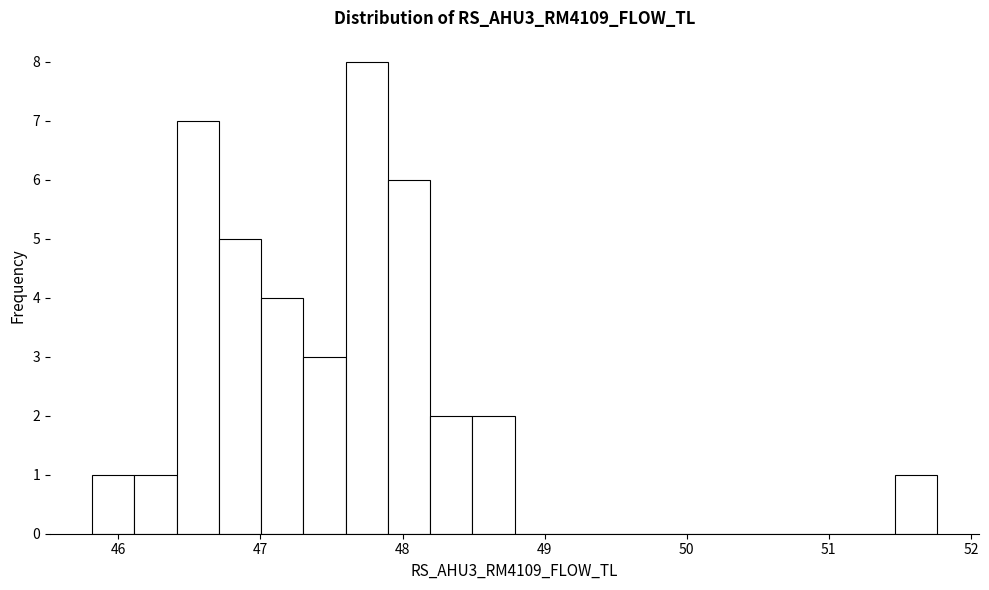

Around what value on the x-axis is the tallest bar? Give the approximate position of its centre, as read against the axis.

47.7